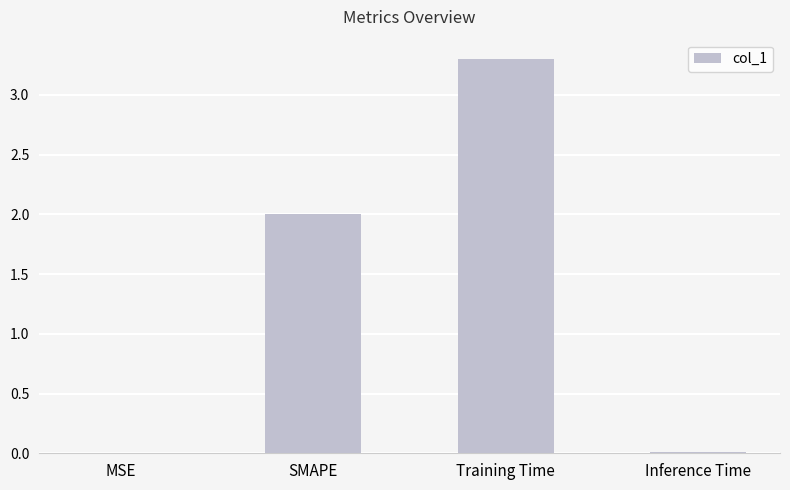

What value does the data have at SMAPE?

2.0